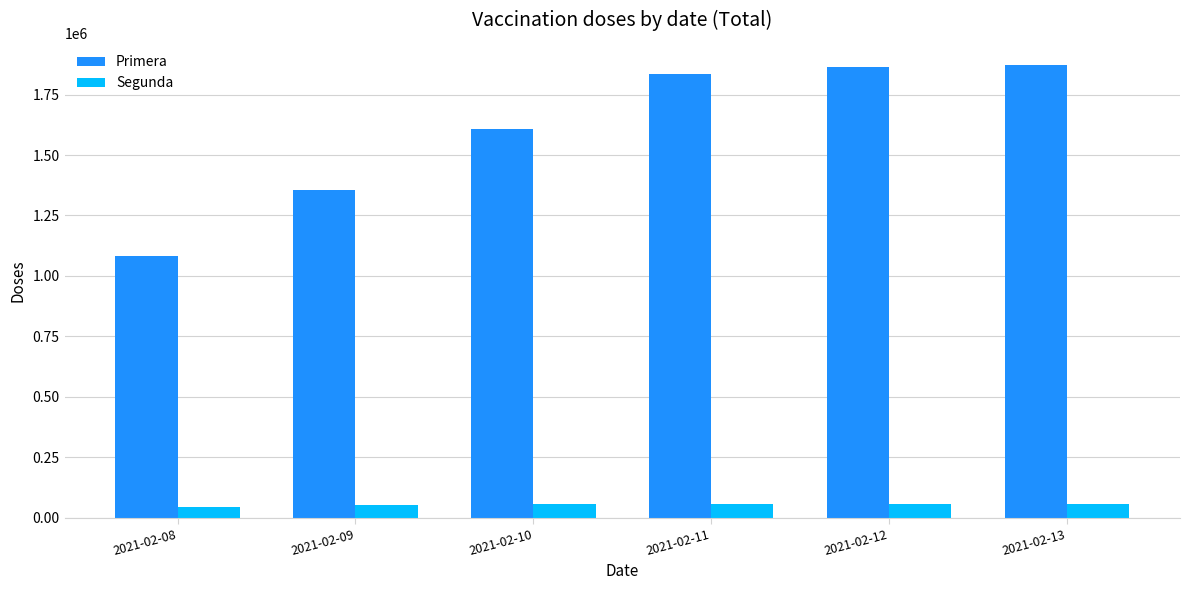

Which series has the largest total across all categories?

Primera